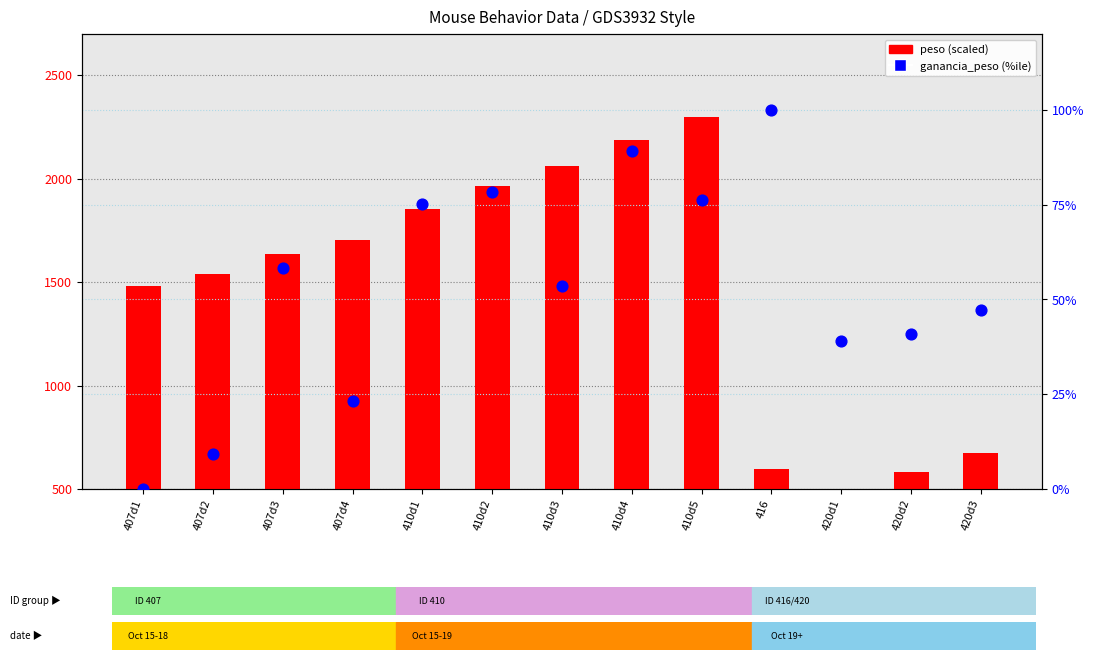

Which series has the largest total across all categories?

peso (scaled)